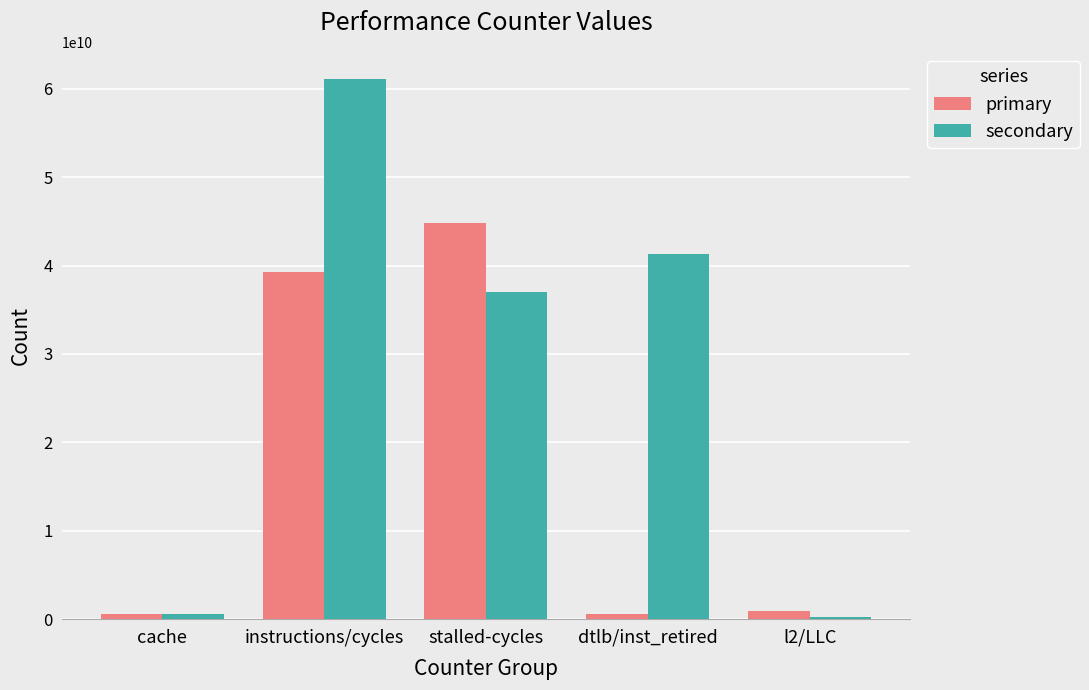

What is the difference between the highest and lowest values at instructions/cycles?

21814833385